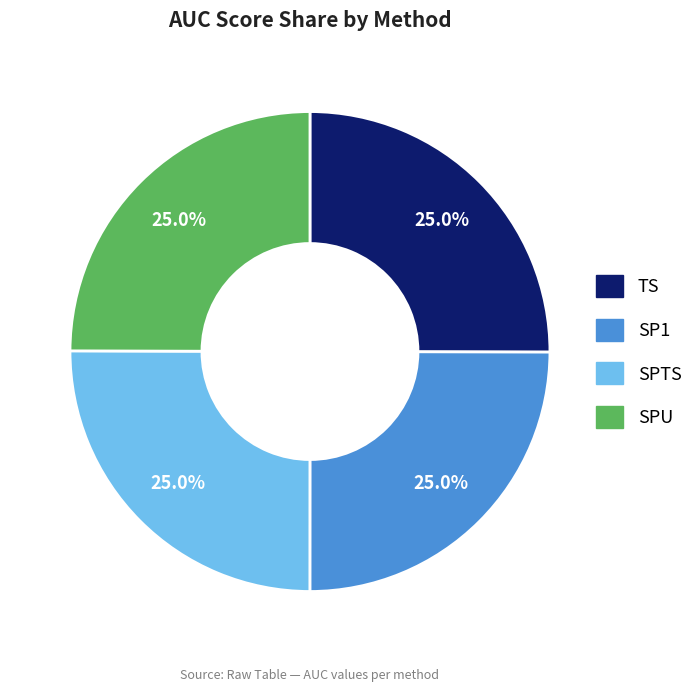

To the nearest percent, what is the combined percentage of SP1 and SPTS?

50%